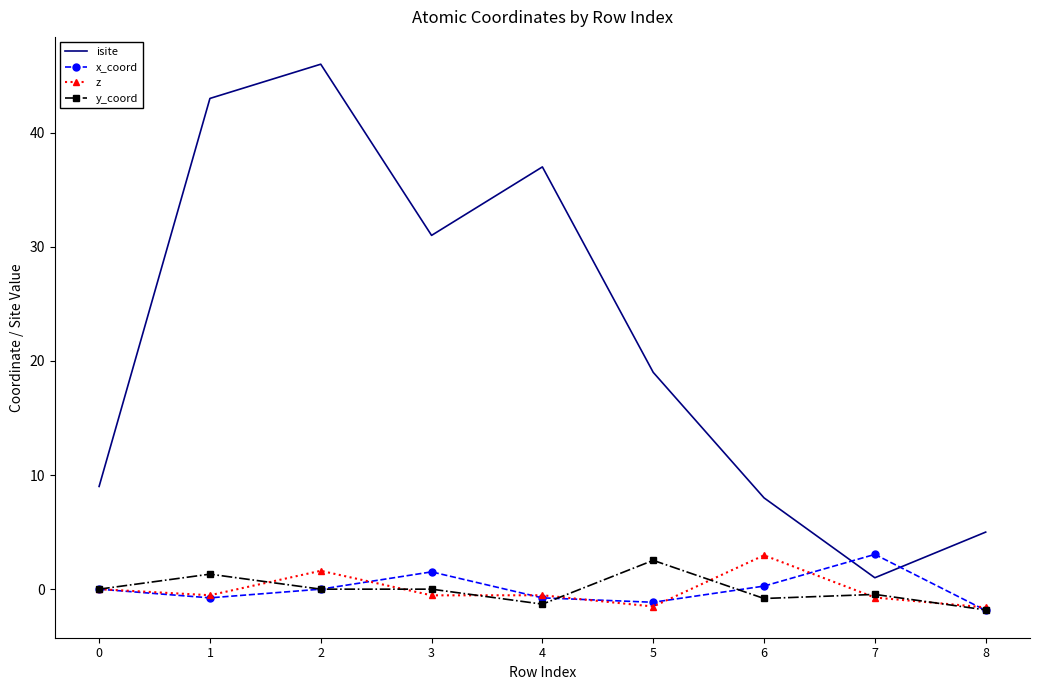

What value does the isite series have at 0?

9.0